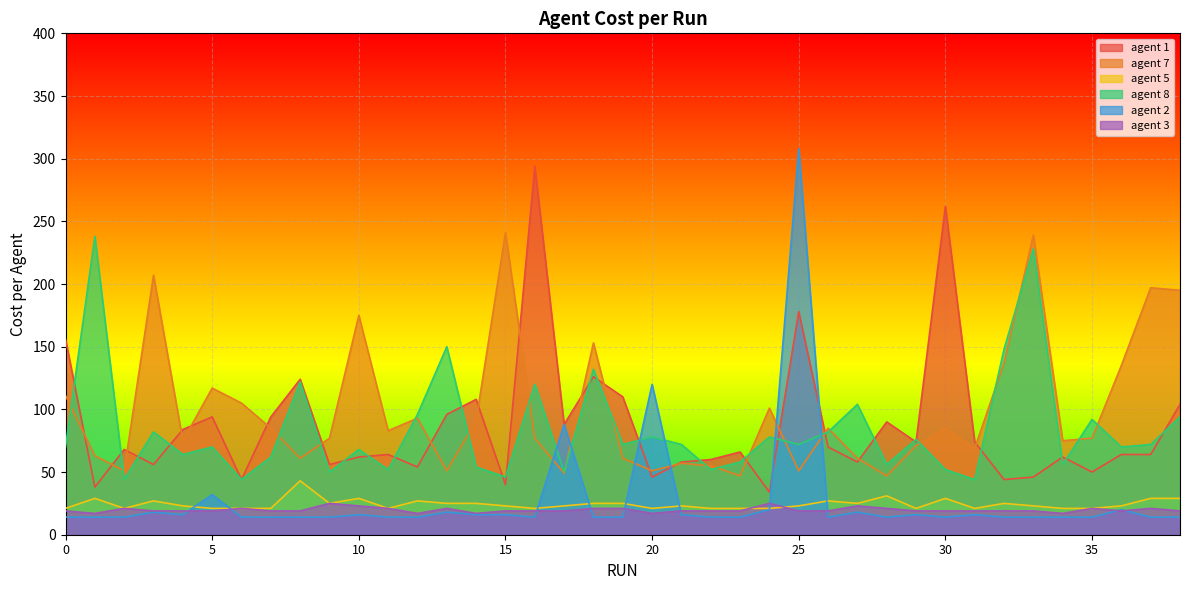

How many lines are shown in the chart?

6